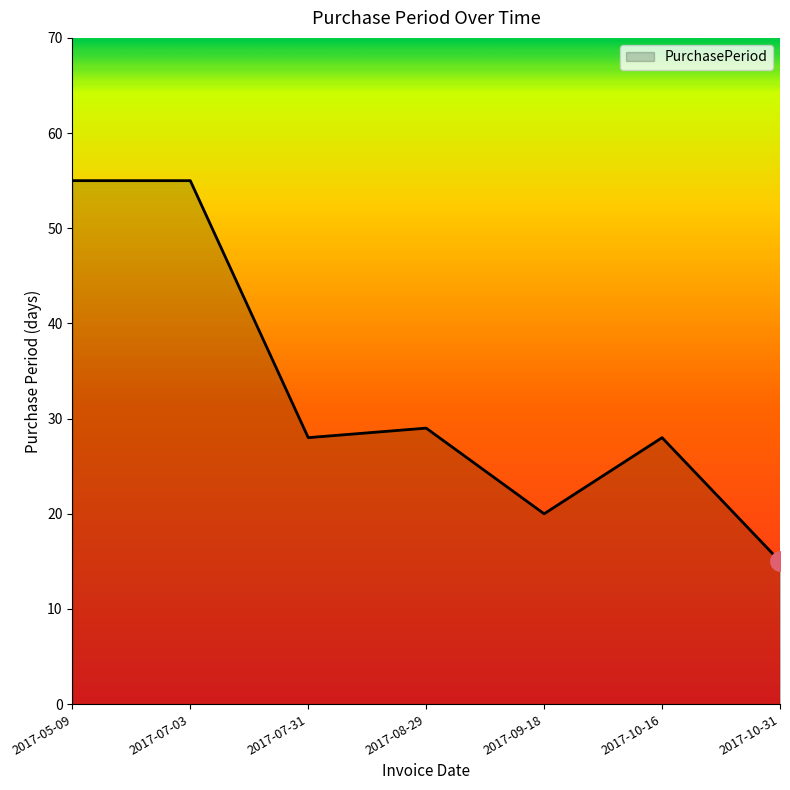

Does the chart have visible grid lines?

No